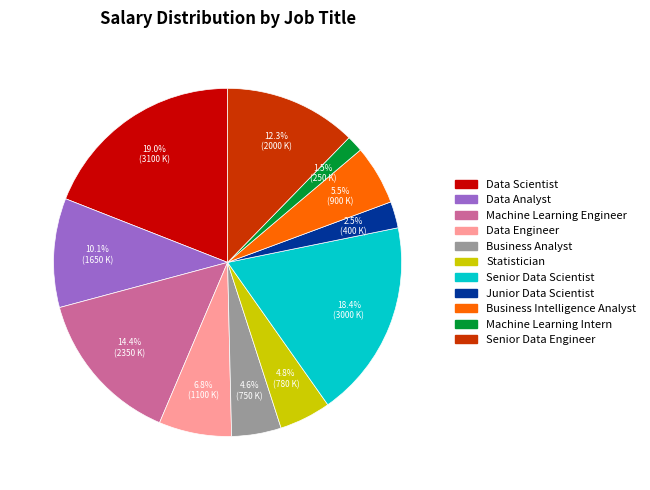

Which slice is the smallest?

Machine Learning Intern